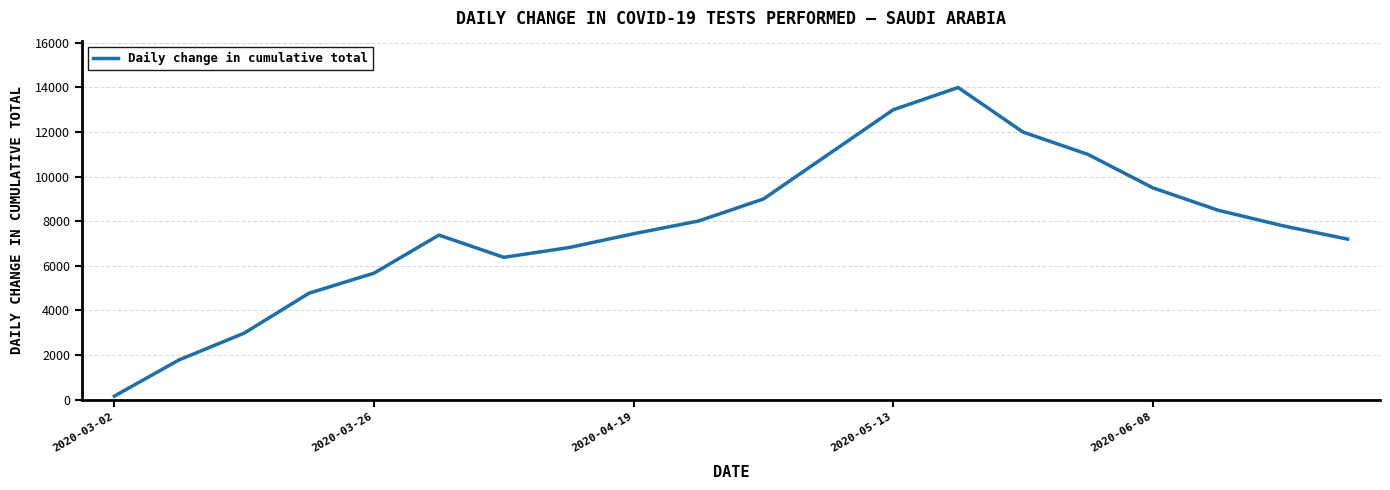

What is the difference between the maximum and minimum values?

13840